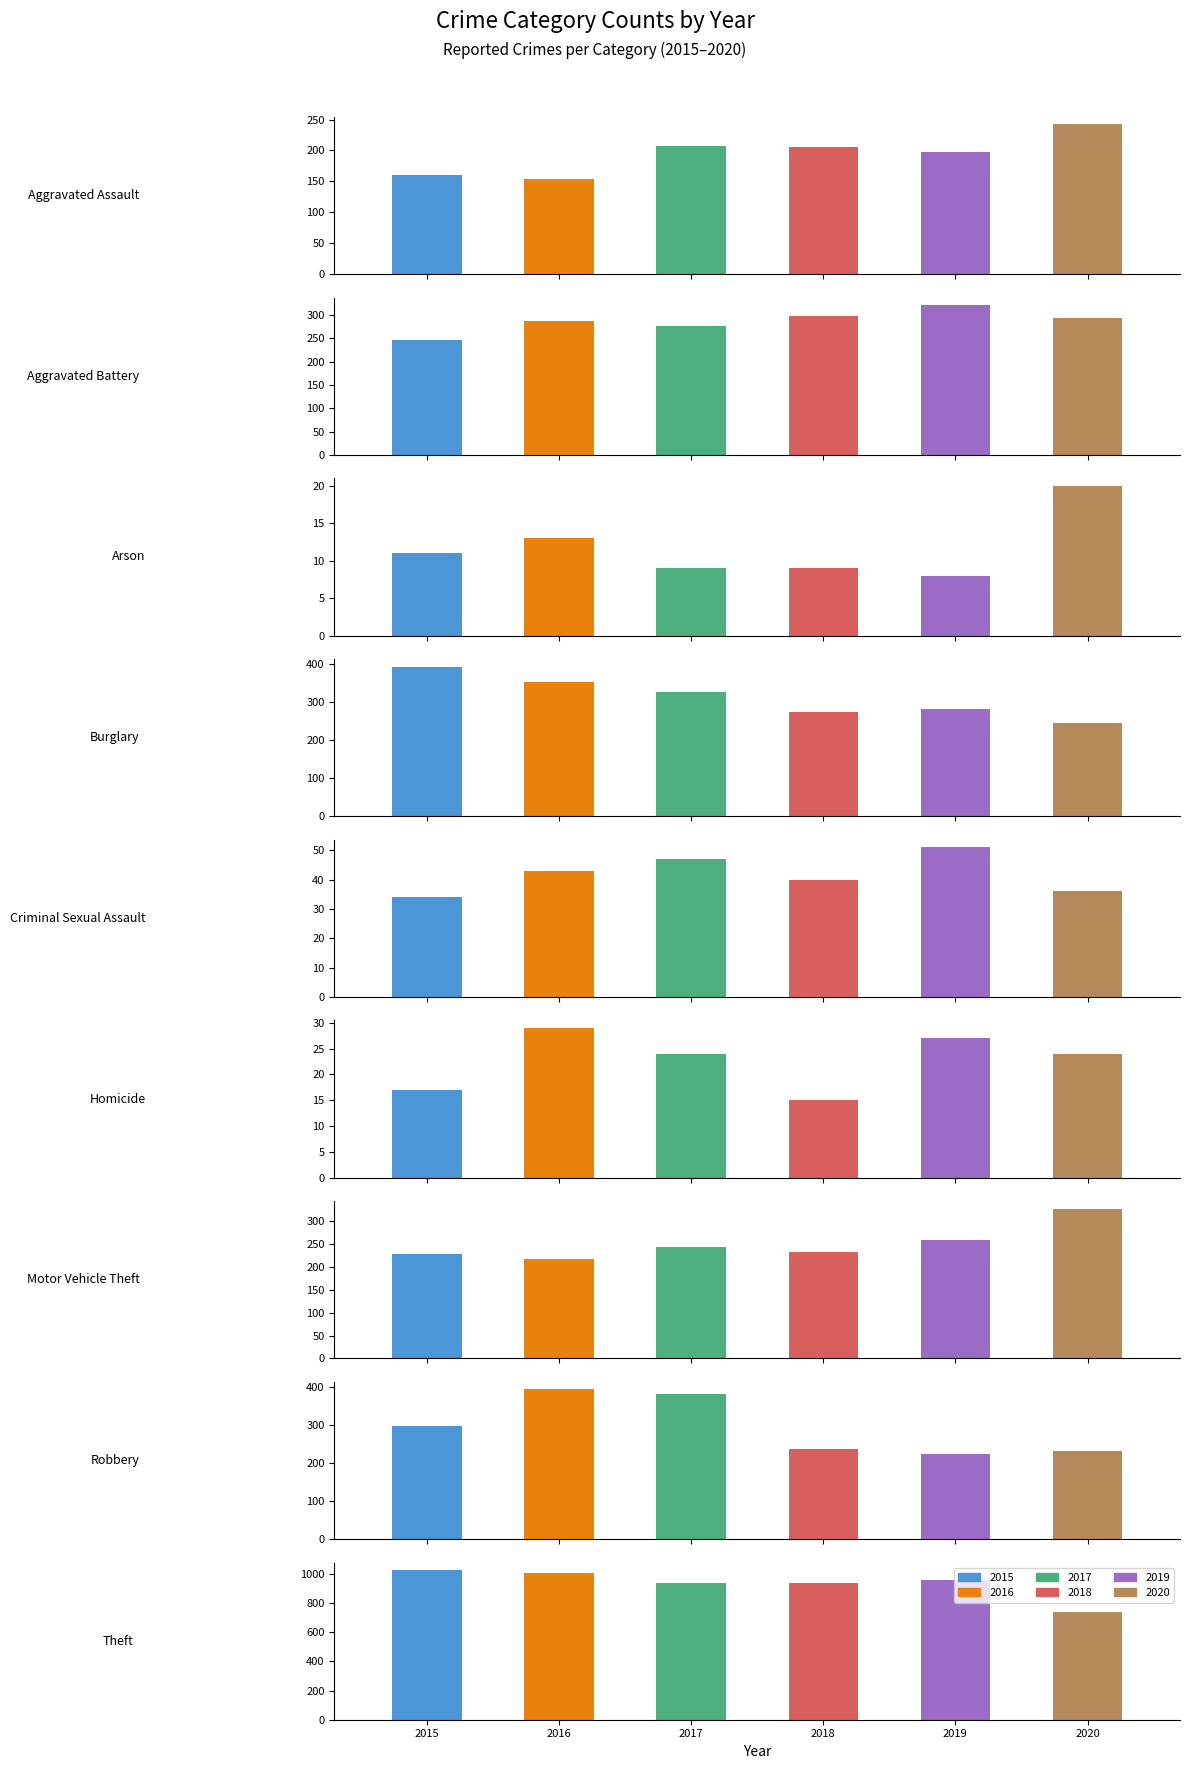

What position from the left is Aggravated Assault?

1